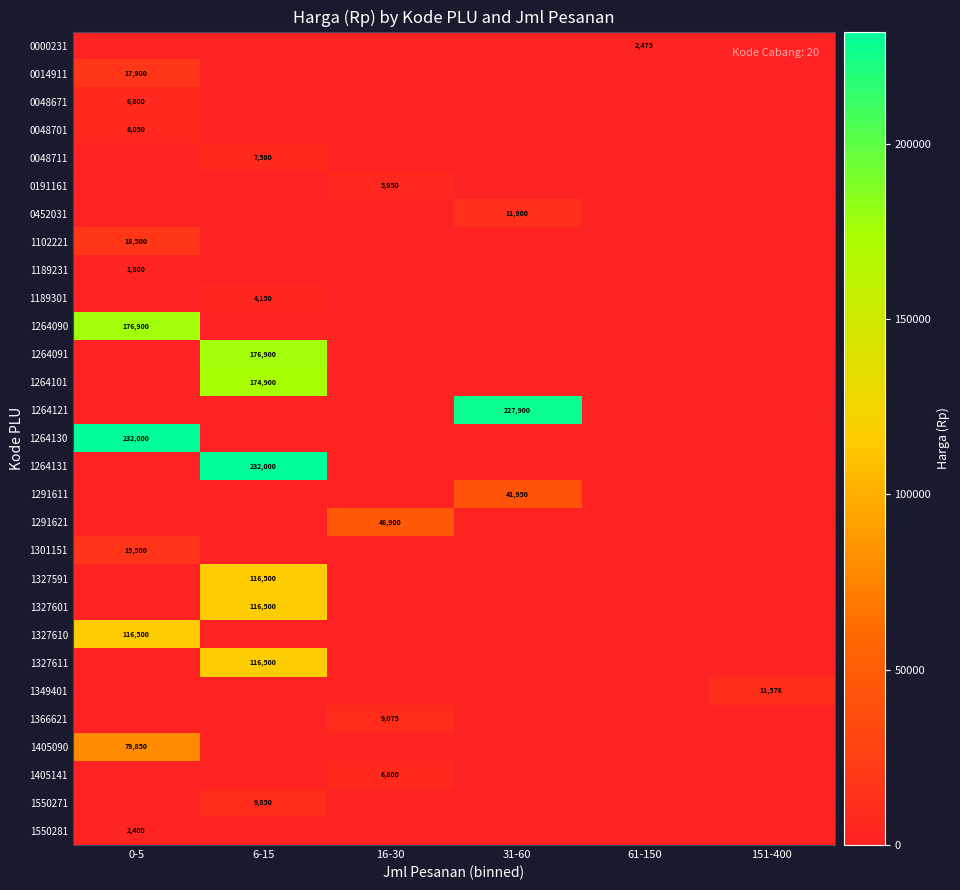

At how many categories does at least one series exceed 184411?

3